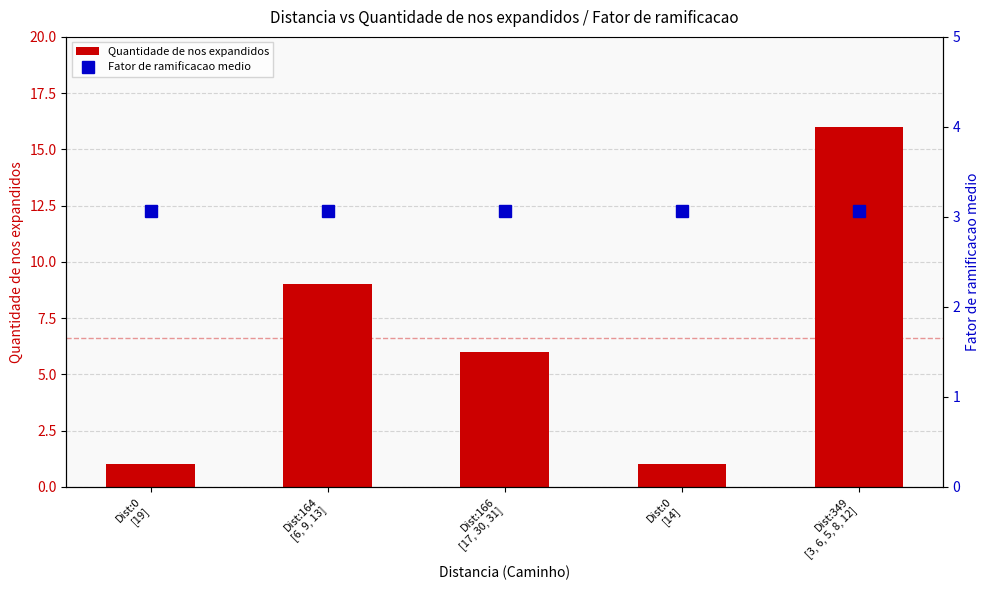

At which label does Quantidade de nos expandidos first exceed 6?

Dist:164
[6, 9, 13]